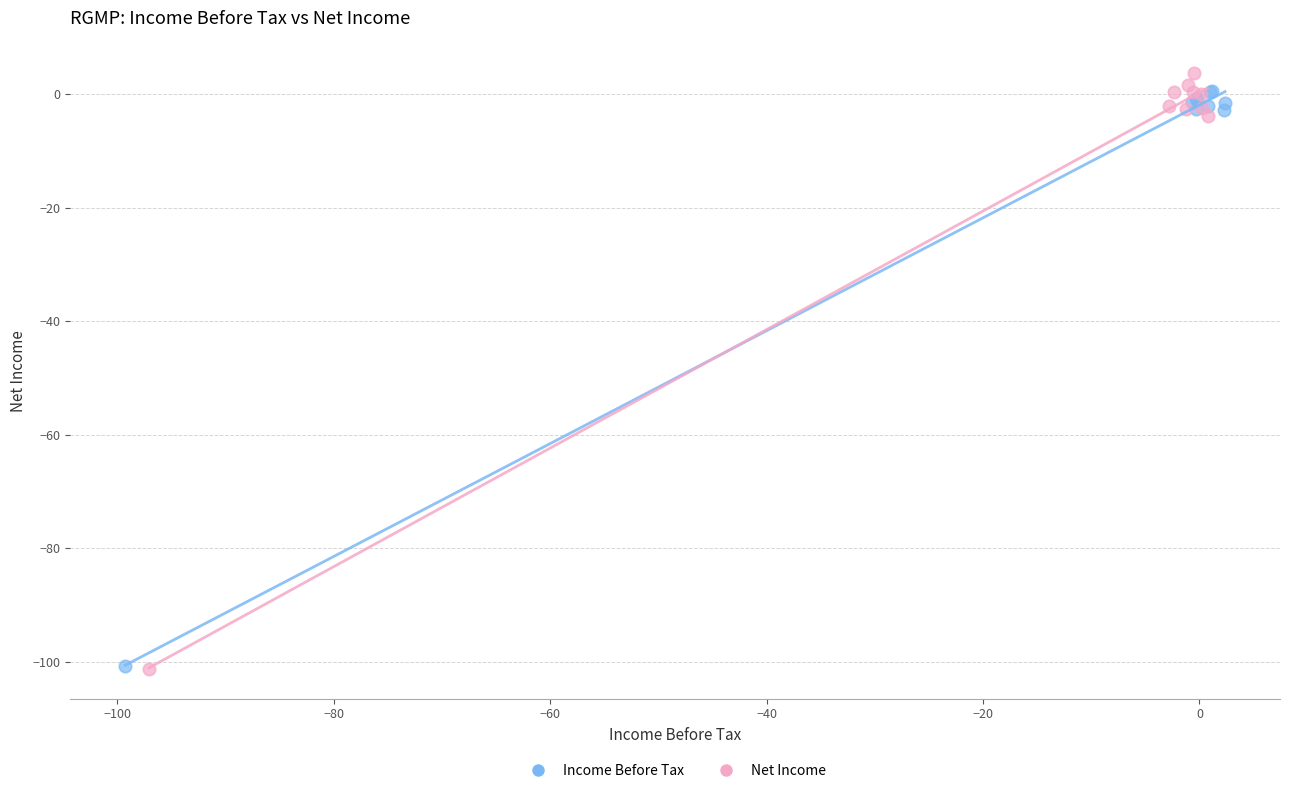

Which series has the largest Y range (max minus min)?

Net Income